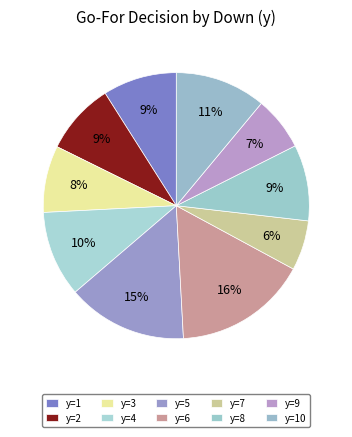

To the nearest percent, what is the difference between the largest and smallest slice percentages?

10%